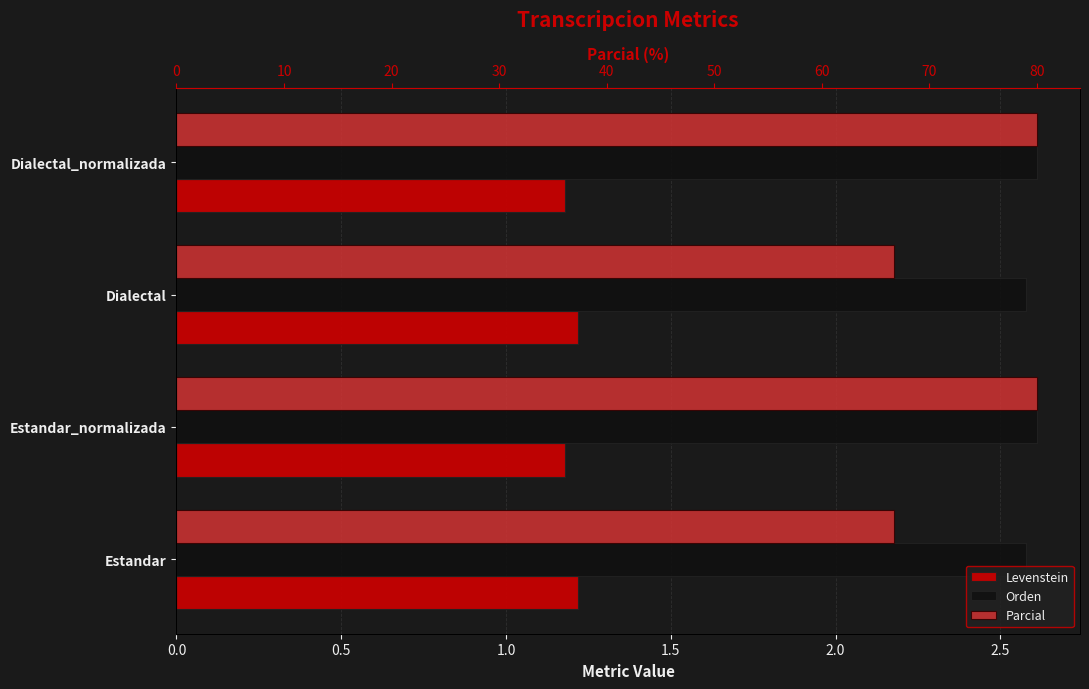

Reading right to left, what are all the values shown in this chart?

Levenstein: 1.2	1.2	1.2	1.2
Orden: 2.6	2.6	2.6	2.6
Parcial: 80.0	66.7	80.0	66.7